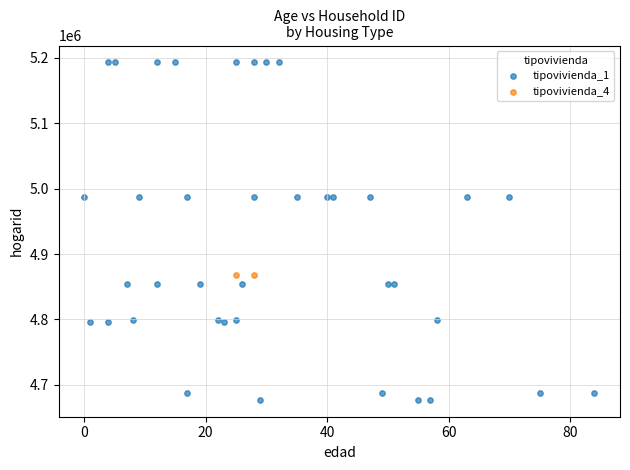

What are all the series names shown in the legend?

tipovivienda_1, tipovivienda_4